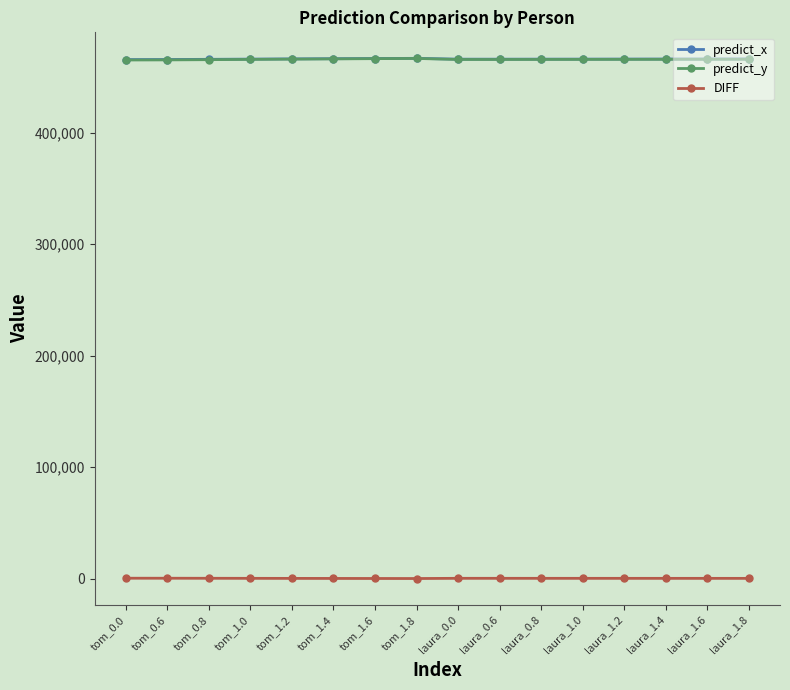

How many data points in predict_x are less than 465973?

8